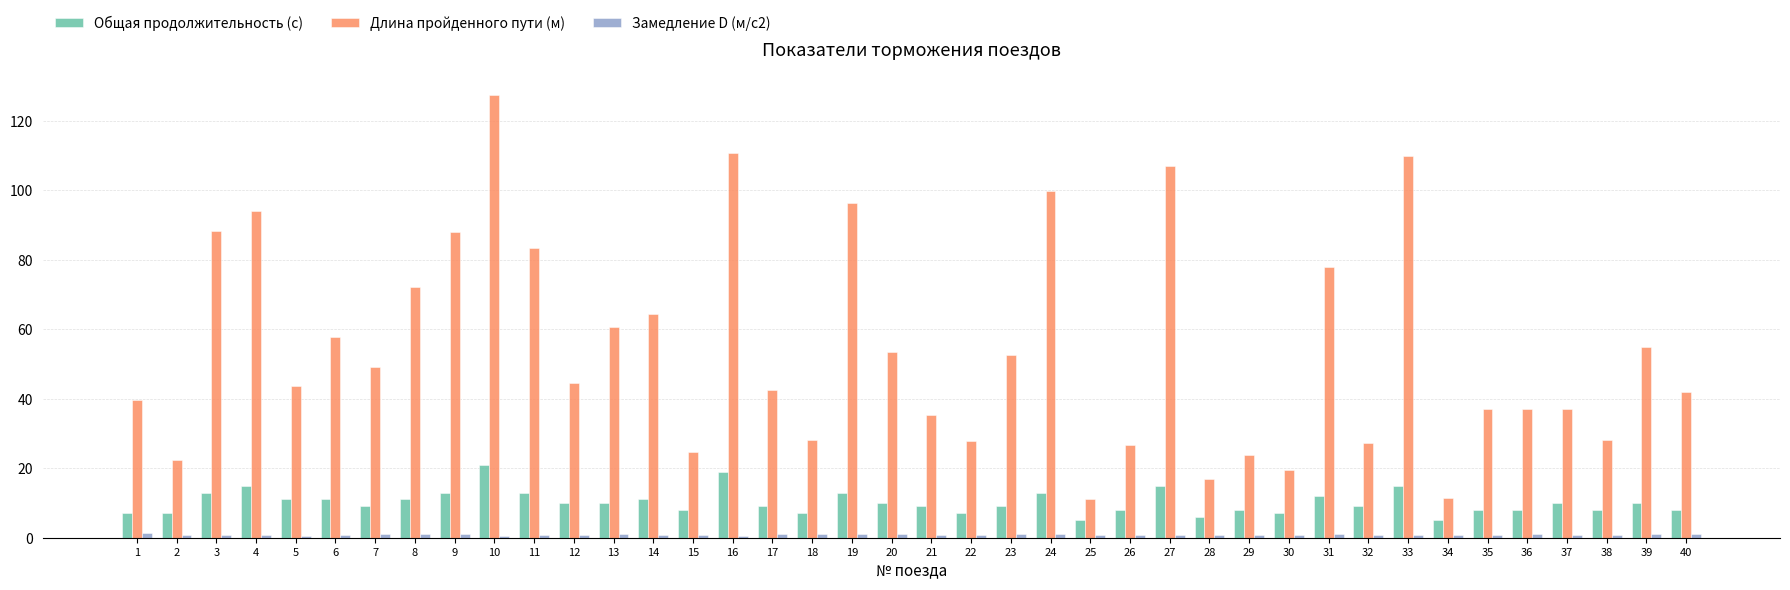

What is the value of the Длина пройденного пути (м) bar at the 21st from the left?

35.4